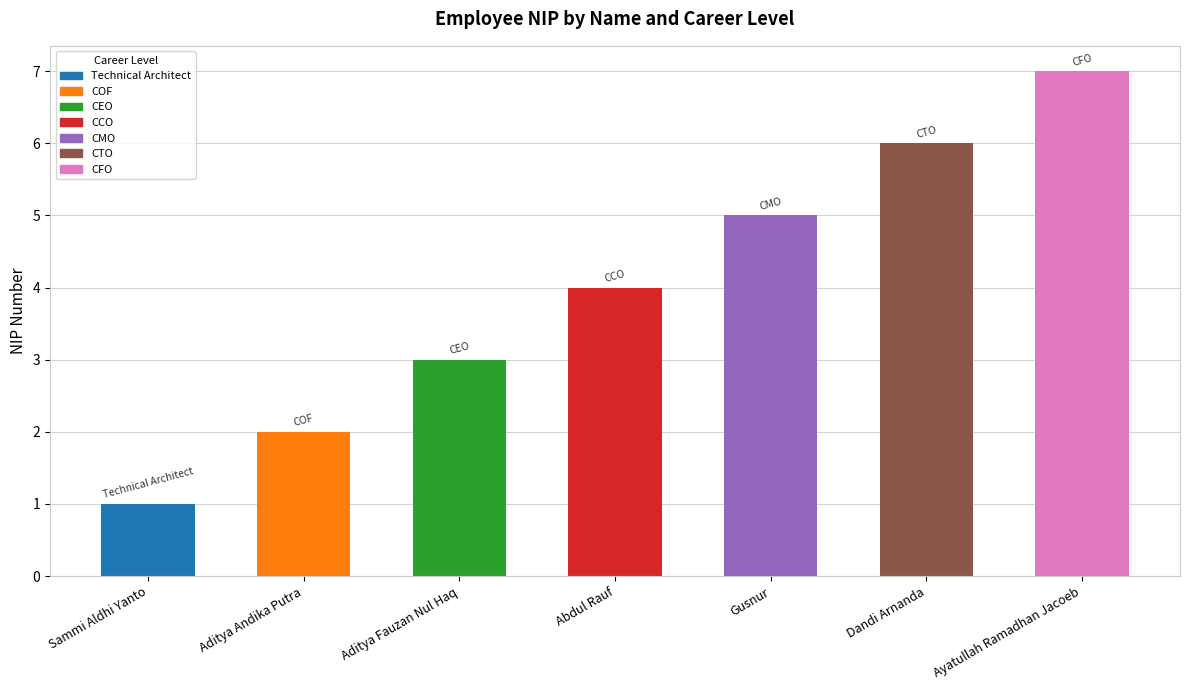

The chart shows a value of 2 at Aditya Andika Putra. True or false?

True